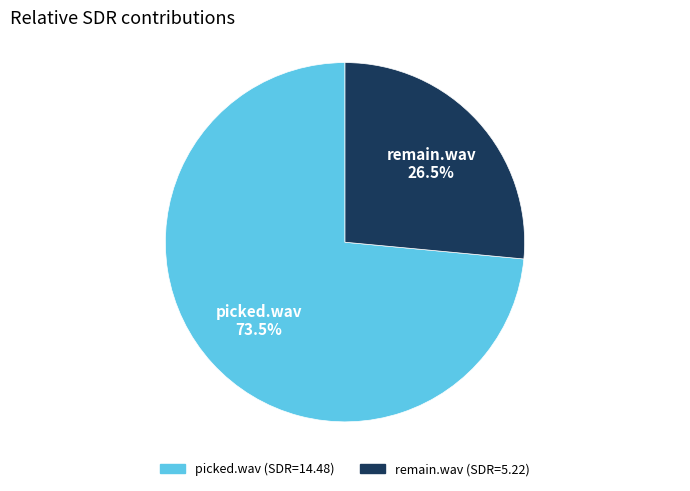

To the nearest percent, what is the difference between the largest and smallest slice percentages?

47%